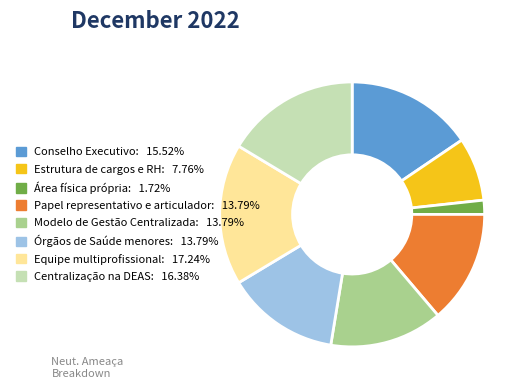

Which category has the biggest portion of the pie?

Equipe multiprofissional